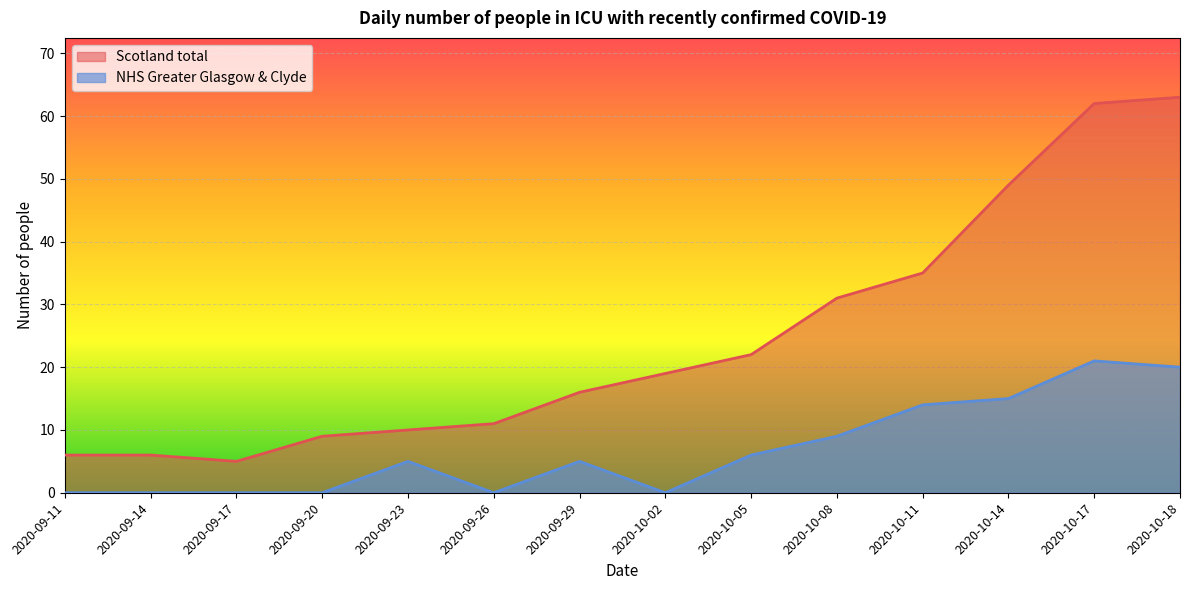

Which series has the largest total across all categories?

Scotland total